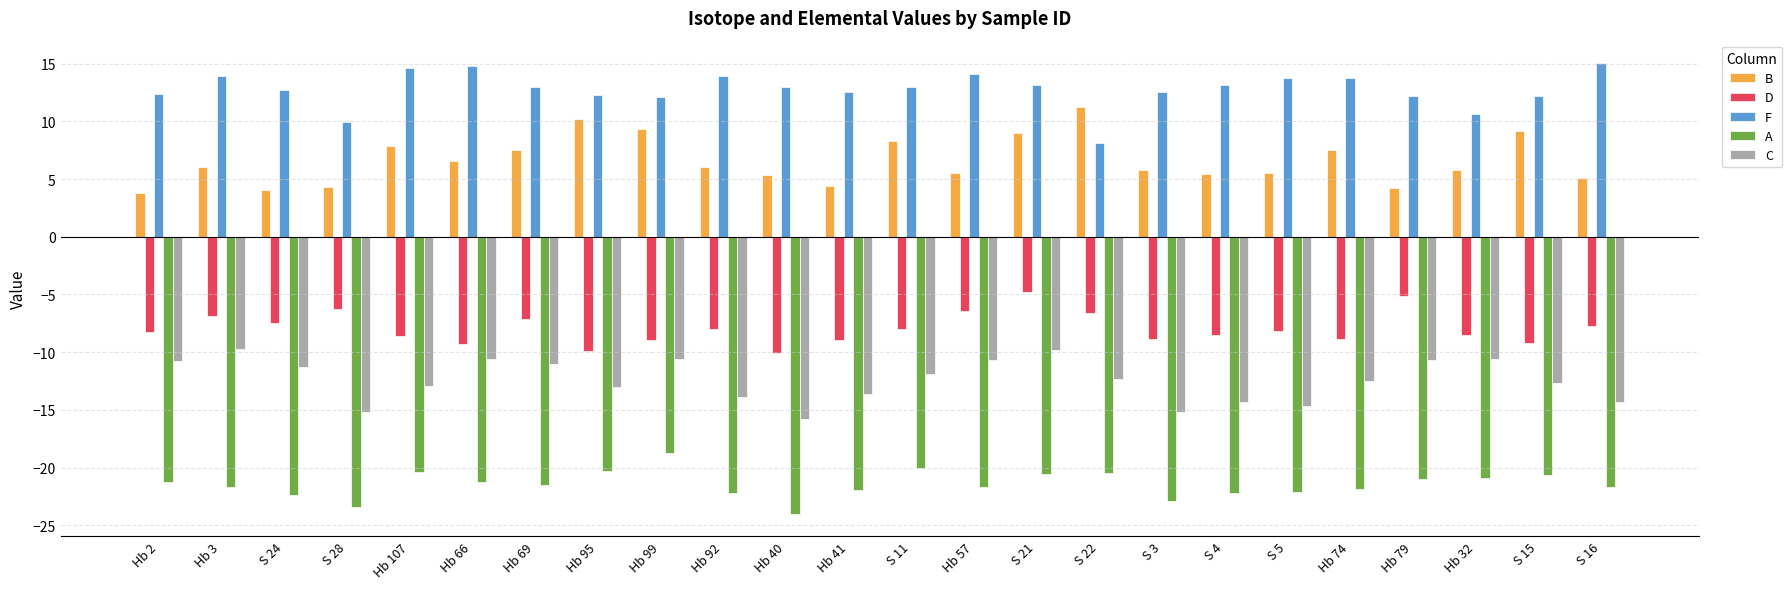

List the series in order of their peak value, lowest first.

A, C, D, B, F